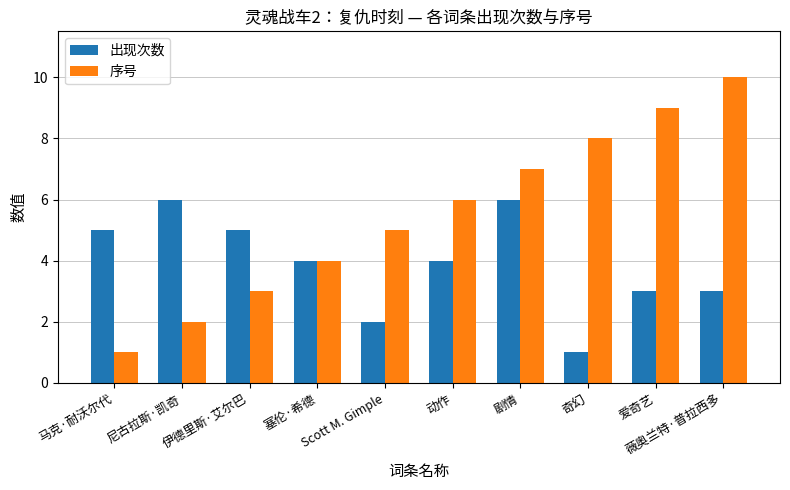

Reading left to right, extract all data points from this chart.

出现次数: 马克·耐沃尔代=5	尼古拉斯·凯奇=6	伊德里斯·艾尔巴=5	塞伦·希德=4	Scott M. Gimple=2	动作=4	剧情=6	奇幻=1	爱奇艺=3	薇奥兰特·普拉西多=3
序号: 马克·耐沃尔代=1	尼古拉斯·凯奇=2	伊德里斯·艾尔巴=3	塞伦·希德=4	Scott M. Gimple=5	动作=6	剧情=7	奇幻=8	爱奇艺=9	薇奥兰特·普拉西多=10